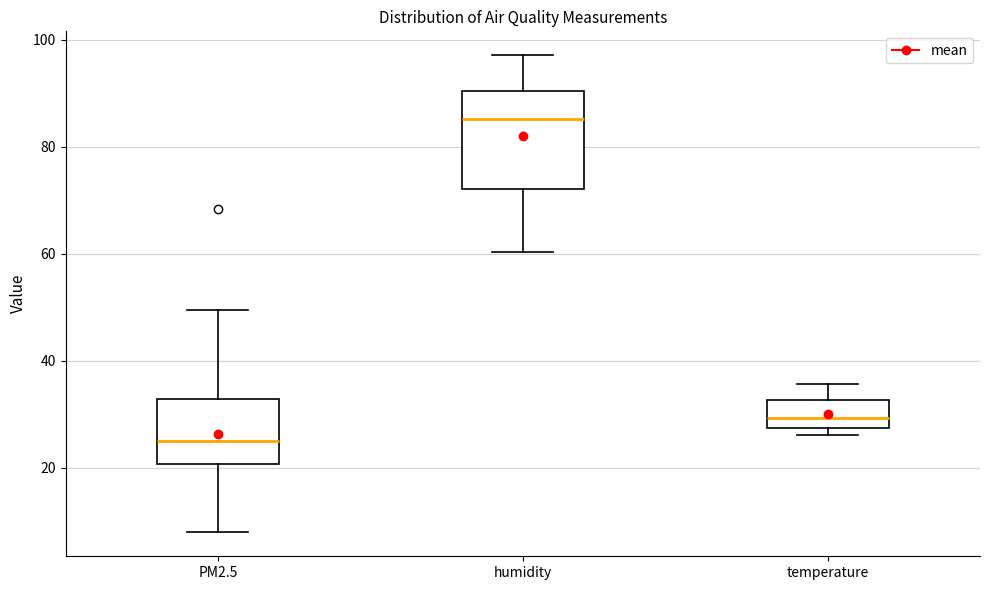

Comparing the boxes themselves (not the whiskers), which one is the tallest?

humidity